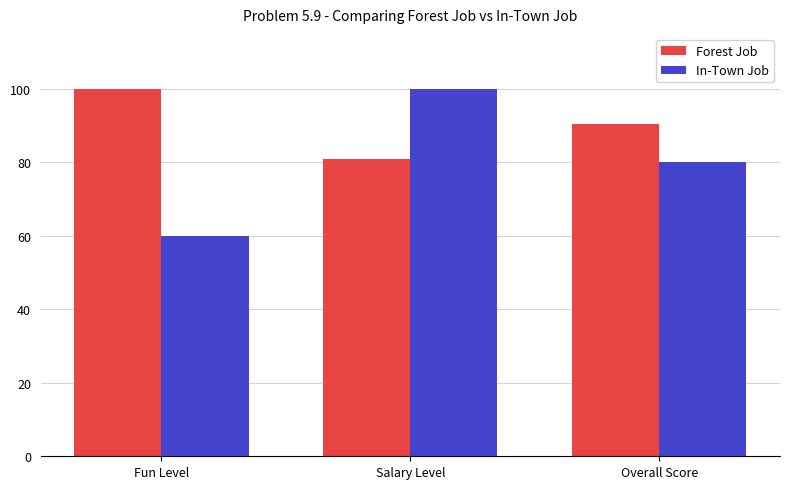

True or false: In-Town Job has a value of 30.6 at Fun Level.

False